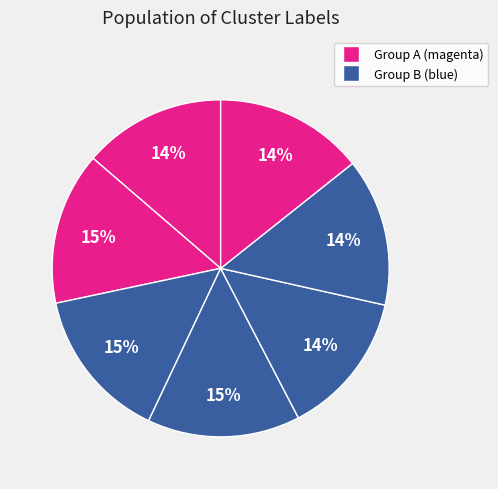

How many segments does this pie chart have?

7